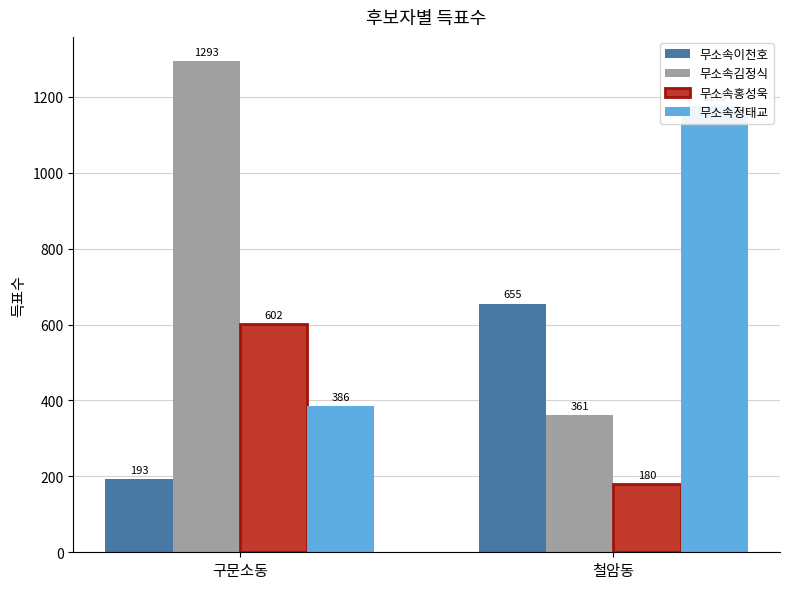

Which series has the largest total across all categories?

무소속김정식